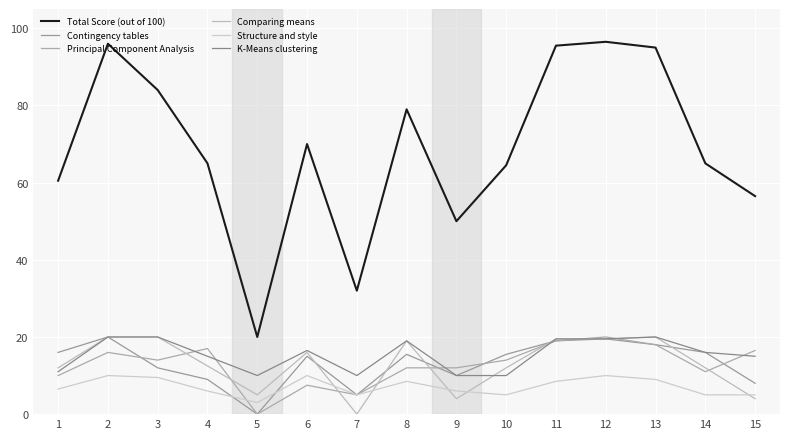

The value of Principal Component Analysis at 1 is 3.3. True or false?

False